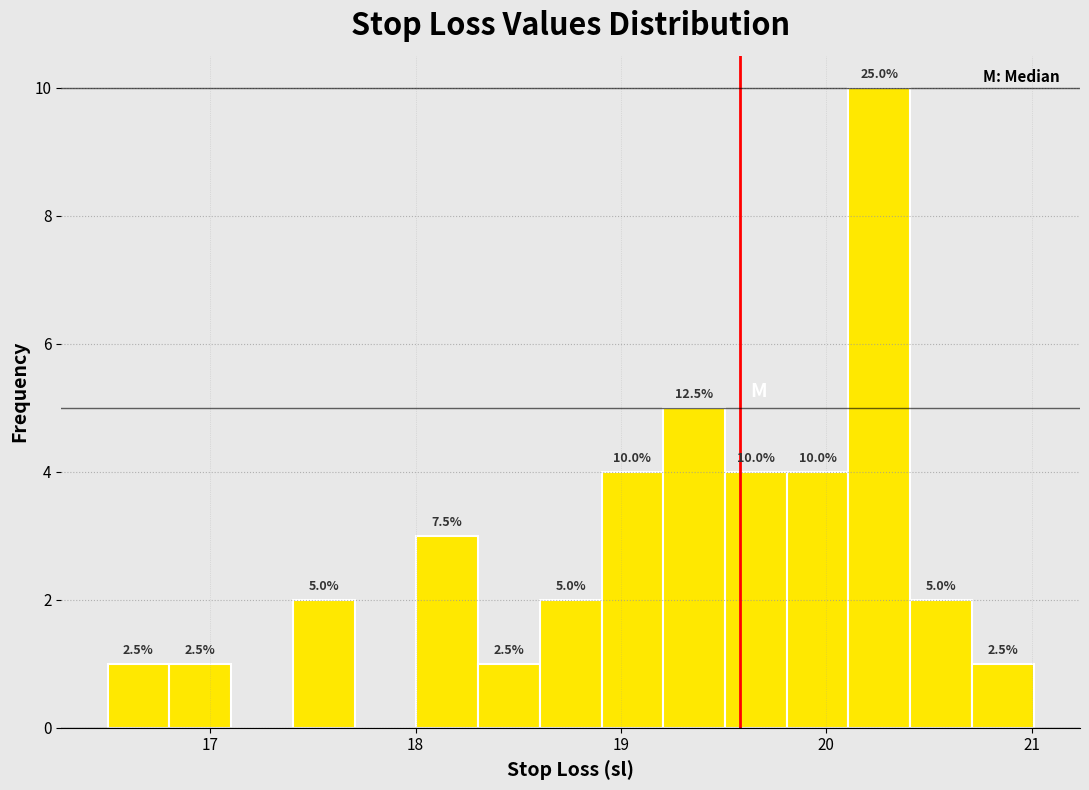

Read against the x-axis, roughly where is the centre of the tallest bar?

20.3